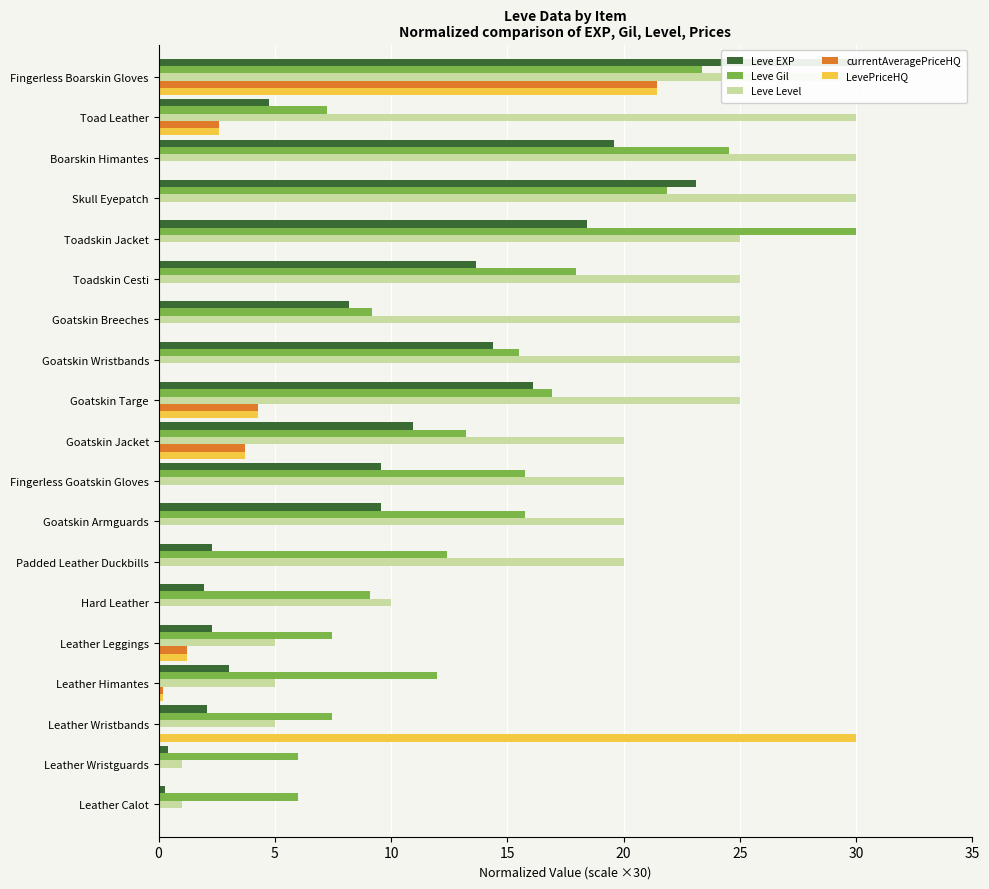

Rank the series by their maximum value, from lowest to highest.

currentAveragePriceHQ, Leve EXP, Leve Gil, Leve Level, LevePriceHQ